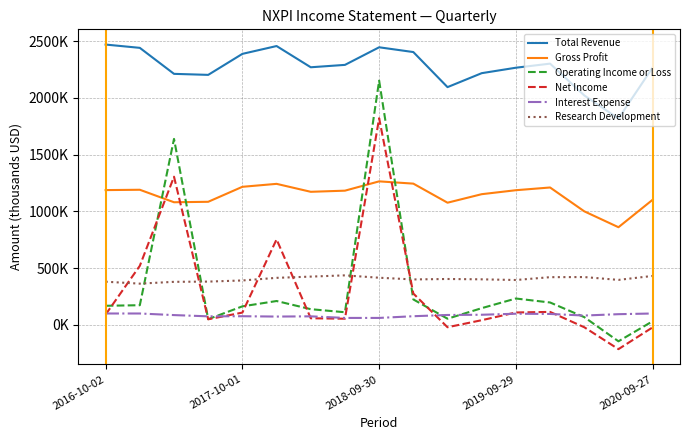

Which label corresponds to the largest value in the chart?

2016-10-02